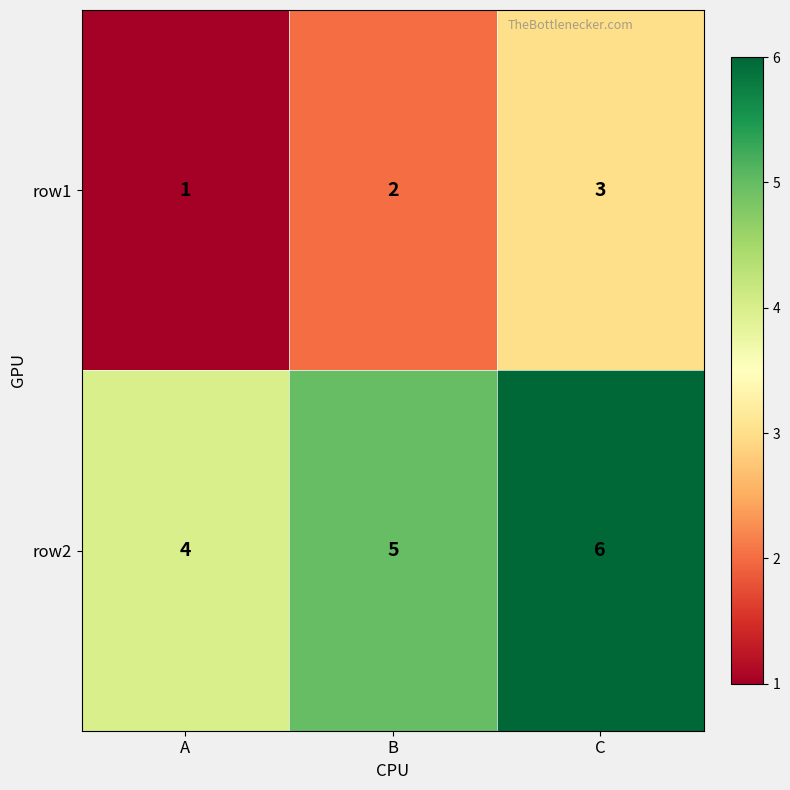

Reading left to right, extract all data points from this chart.

row1: A=1	B=2	C=3
row2: A=4	B=5	C=6